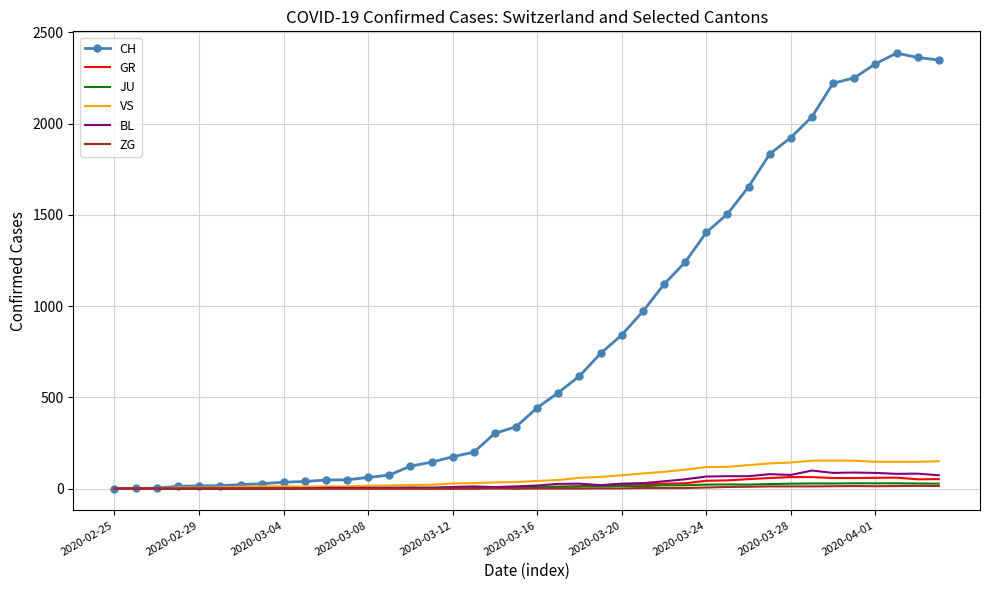

Which series has the largest range (max minus min)?

CH